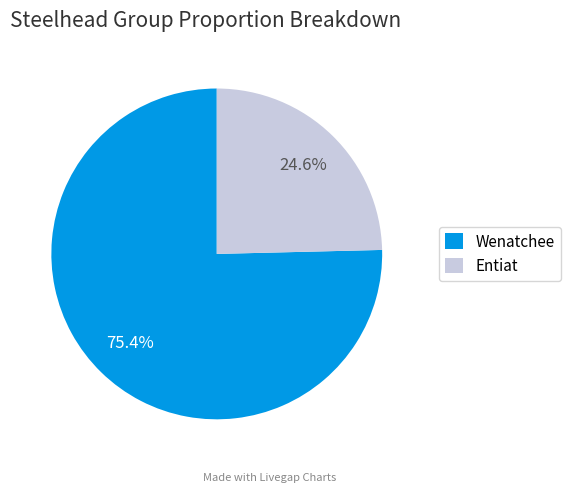

How many segments does this pie chart have?

2